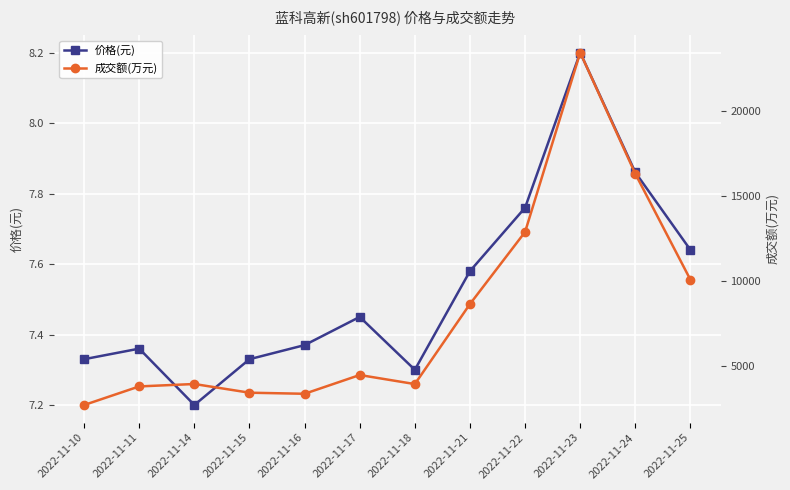

Where is the first local maximum for 价格(元)?

2022-11-11